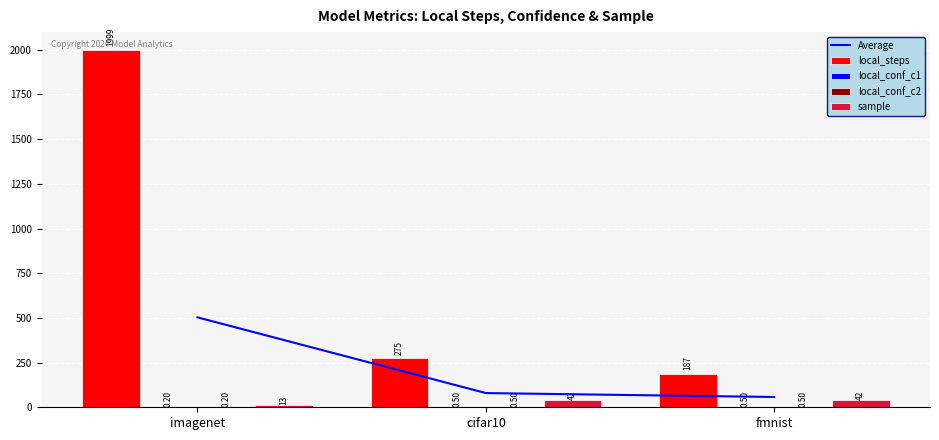

At which category does the chart reach its peak across all series?

imagenet